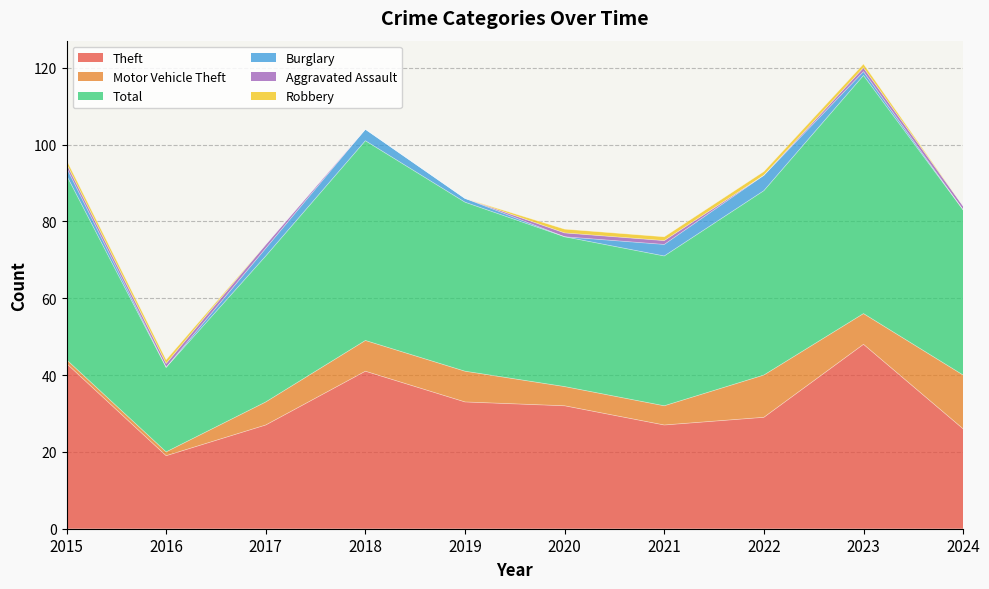

Where is the first local maximum for Total?

2018